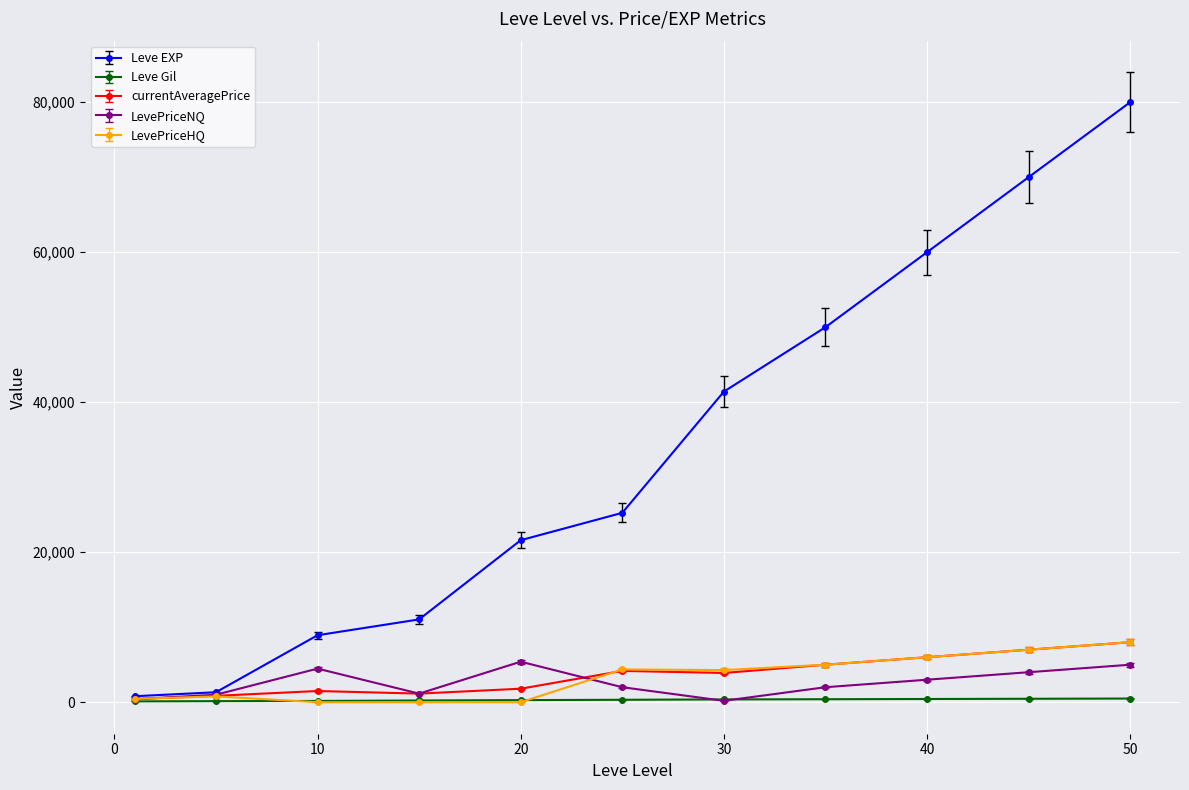

Which series has the largest total across all categories?

Leve EXP